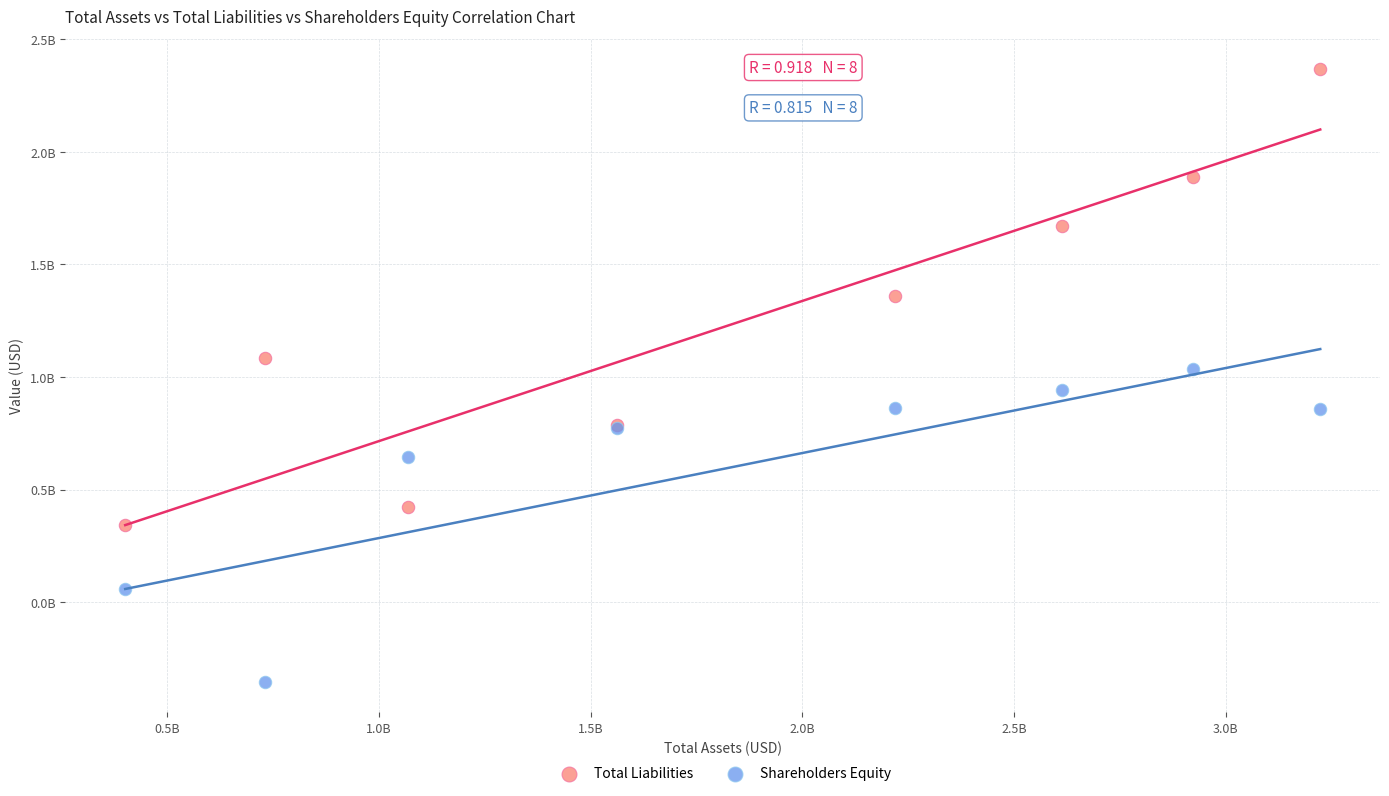

What are all the series names shown in the legend?

Total Liabilities, Shareholders Equity